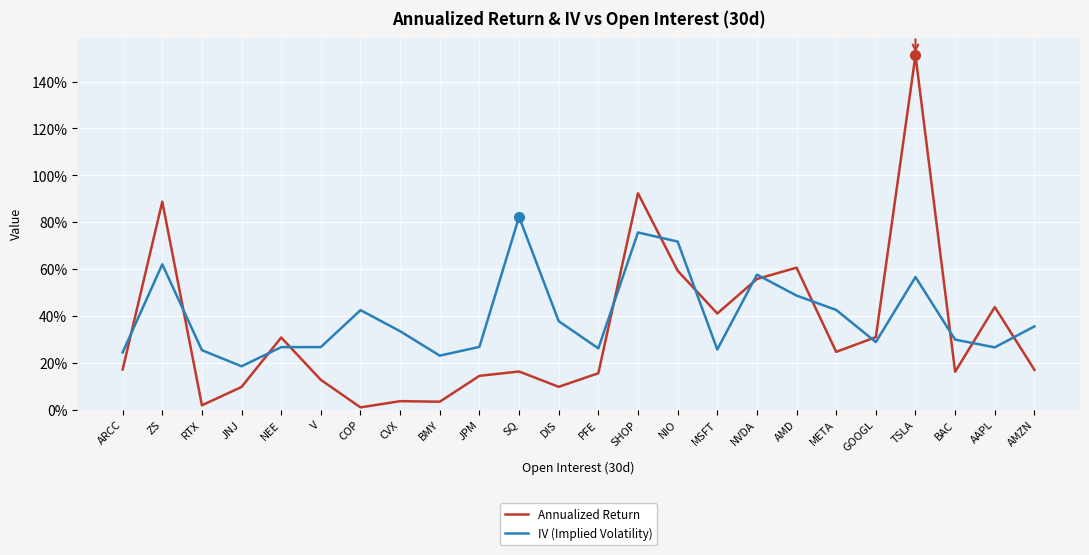

What are all the series names shown in the legend?

Annualized Return, IV (Implied Volatility)